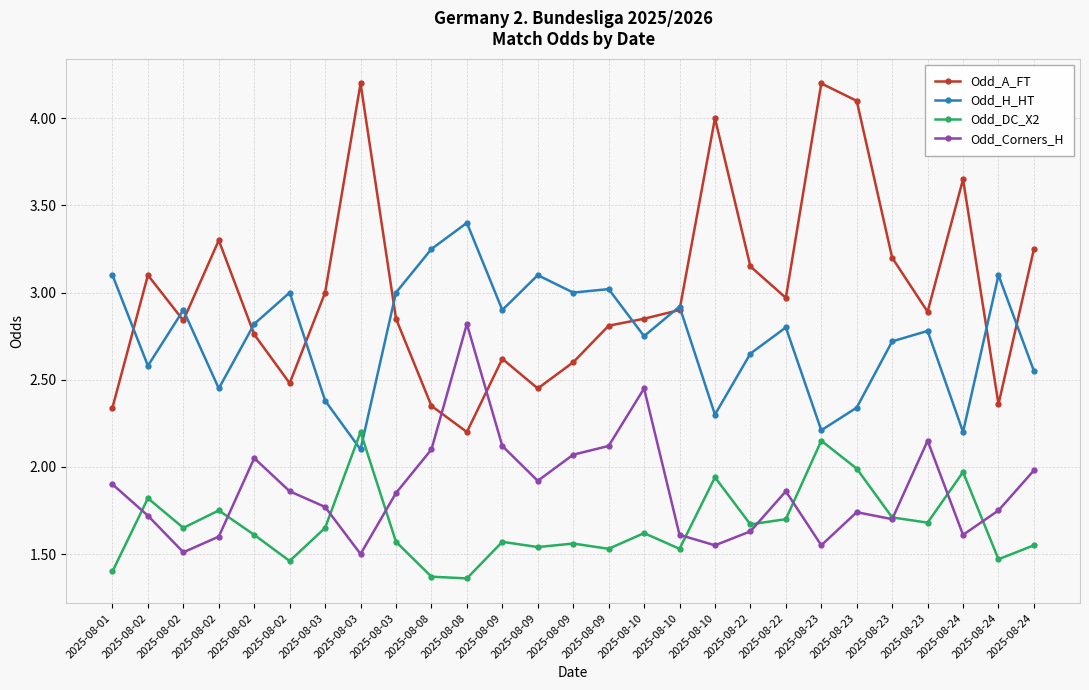

How many series are shown in this chart?

4